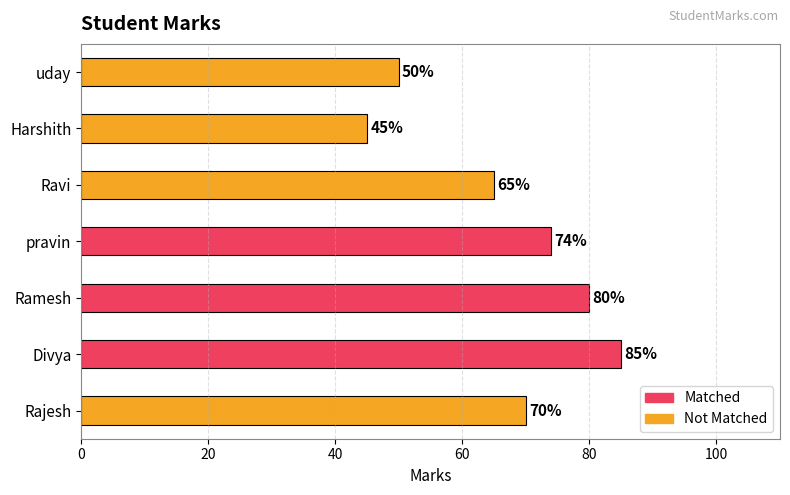

Does the chart contain any negative values?

No